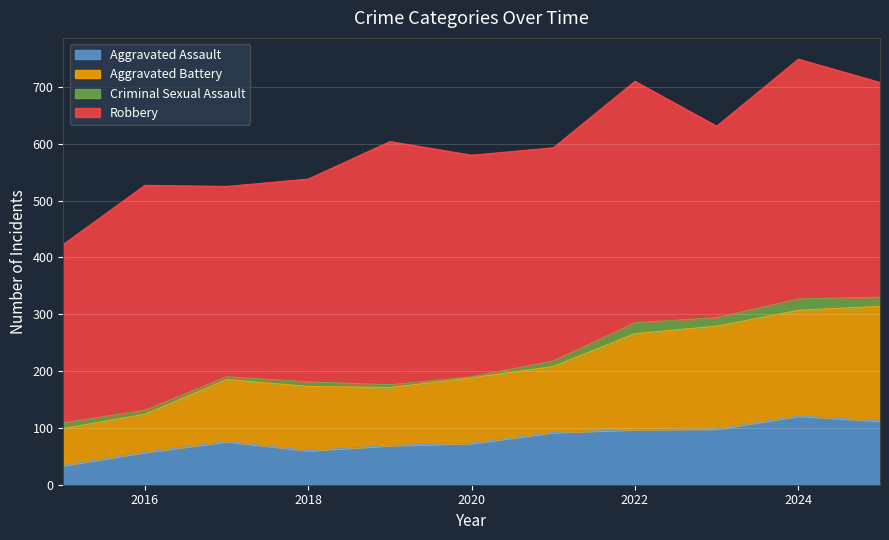

Is it true that Aggravated Assault equals 60 at 2018?

True